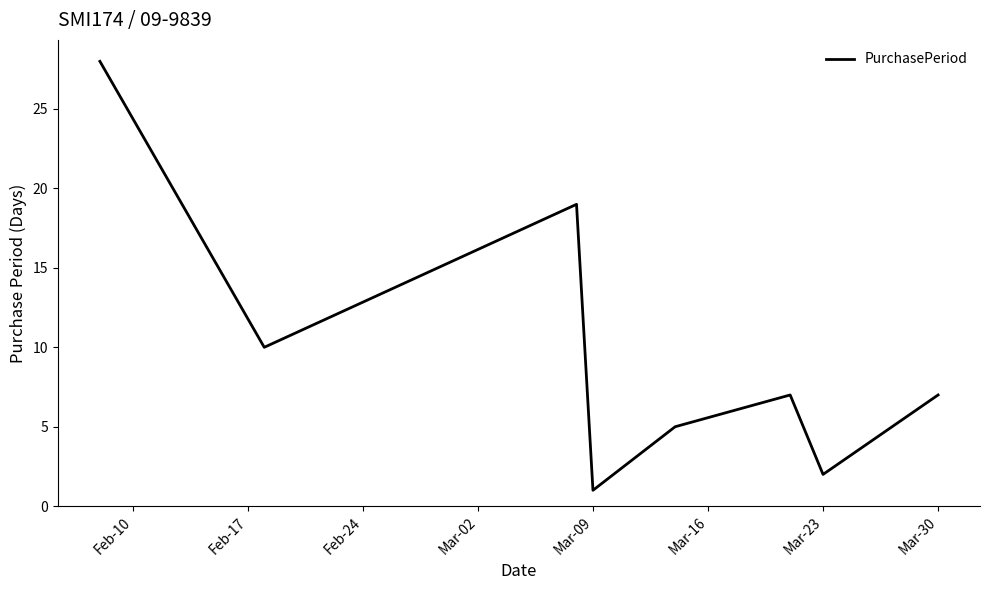

Count the number of data series in this chart.

1